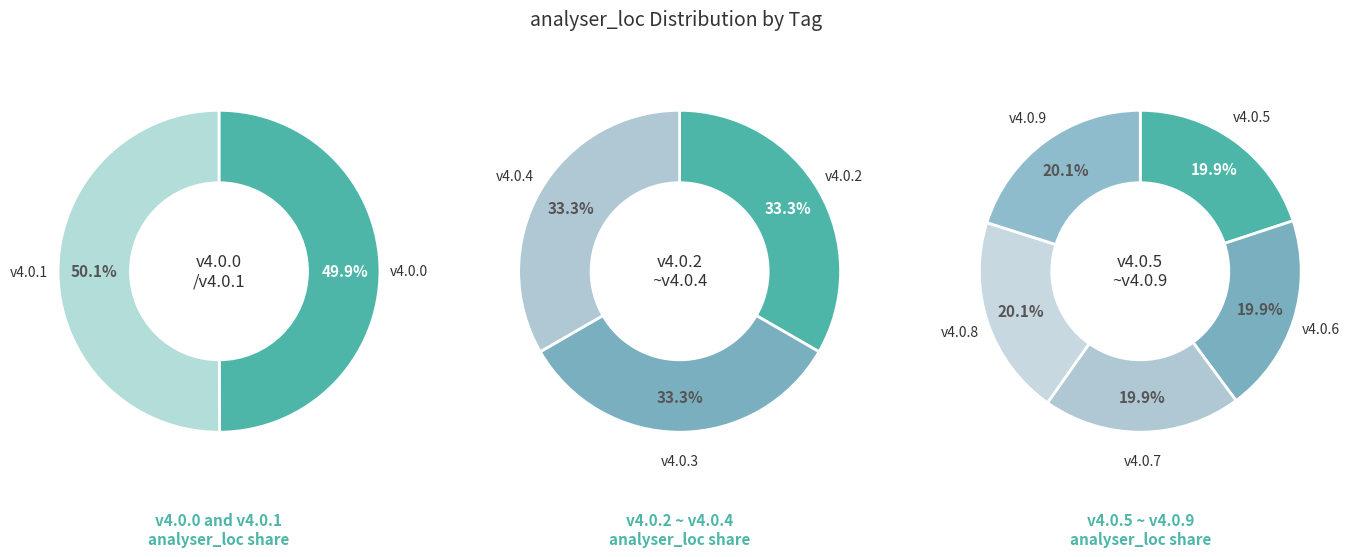

How many segments does this pie chart have?

10